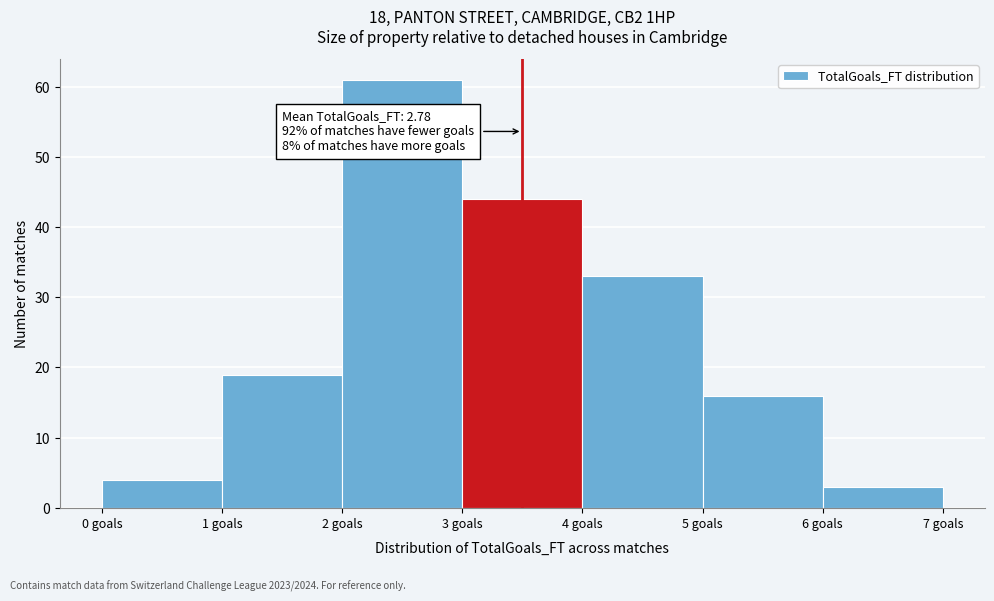

Which range on the x-axis has the tallest bar?

2 to 3